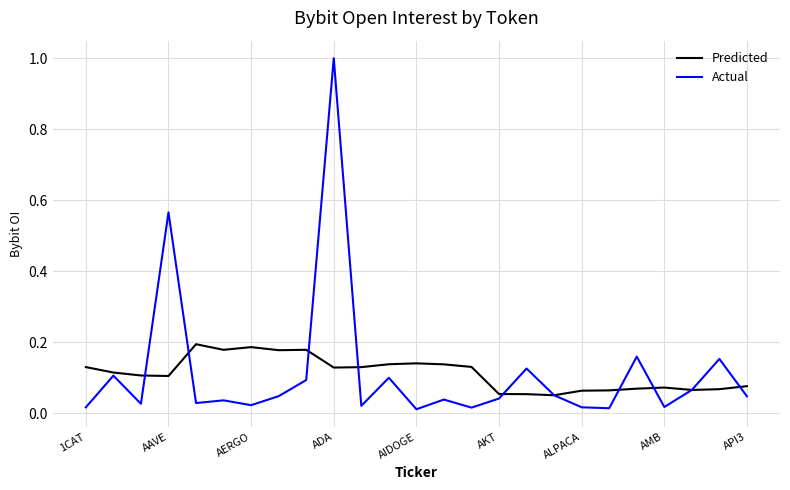

What is the difference between the maximum and second lowest values in the Actual series?

1.0